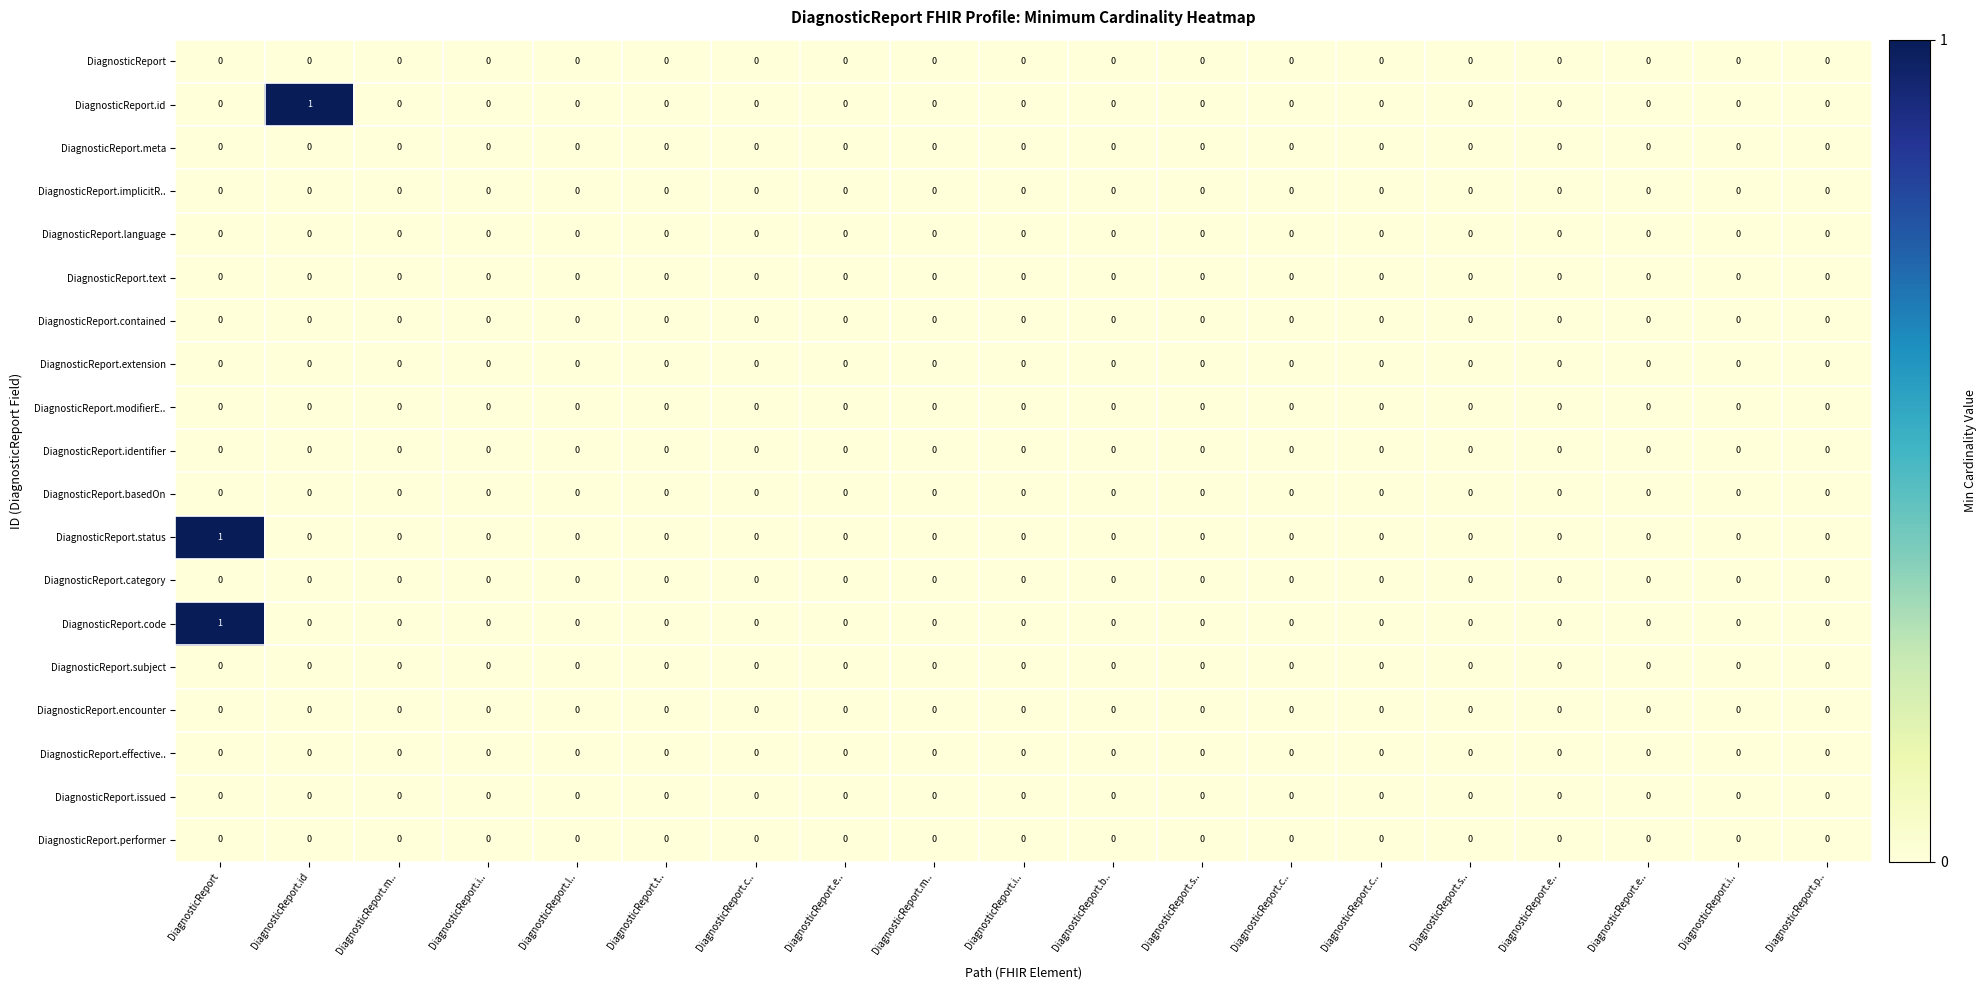

Reading left to right, extract all data points from this chart.

DiagnosticReport: DiagnosticReport=0	DiagnosticReport.id=0	DiagnosticReport.m..=0	DiagnosticReport.i..=0	DiagnosticReport.l..=0	DiagnosticReport.t..=0	DiagnosticReport.c..=0	DiagnosticReport.e..=0	DiagnosticReport.m..=0	DiagnosticReport.i..=0	DiagnosticReport.b..=0	DiagnosticReport.s..=0	DiagnosticReport.c..=0	DiagnosticReport.c..=0	DiagnosticReport.s..=0	DiagnosticReport.e..=0	DiagnosticReport.e..=0	DiagnosticReport.i..=0	DiagnosticReport.p..=0
DiagnosticReport.id: DiagnosticReport=0	DiagnosticReport.id=1	DiagnosticReport.m..=0	DiagnosticReport.i..=0	DiagnosticReport.l..=0	DiagnosticReport.t..=0	DiagnosticReport.c..=0	DiagnosticReport.e..=0	DiagnosticReport.m..=0	DiagnosticReport.i..=0	DiagnosticReport.b..=0	DiagnosticReport.s..=0	DiagnosticReport.c..=0	DiagnosticReport.c..=0	DiagnosticReport.s..=0	DiagnosticReport.e..=0	DiagnosticReport.e..=0	DiagnosticReport.i..=0	DiagnosticReport.p..=0
DiagnosticReport.meta: DiagnosticReport=0	DiagnosticReport.id=0	DiagnosticReport.m..=0	DiagnosticReport.i..=0	DiagnosticReport.l..=0	DiagnosticReport.t..=0	DiagnosticReport.c..=0	DiagnosticReport.e..=0	DiagnosticReport.m..=0	DiagnosticReport.i..=0	DiagnosticReport.b..=0	DiagnosticReport.s..=0	DiagnosticReport.c..=0	DiagnosticReport.c..=0	DiagnosticReport.s..=0	DiagnosticReport.e..=0	DiagnosticReport.e..=0	DiagnosticReport.i..=0	DiagnosticReport.p..=0
DiagnosticReport.implicitR..: DiagnosticReport=0	DiagnosticReport.id=0	DiagnosticReport.m..=0	DiagnosticReport.i..=0	DiagnosticReport.l..=0	DiagnosticReport.t..=0	DiagnosticReport.c..=0	DiagnosticReport.e..=0	DiagnosticReport.m..=0	DiagnosticReport.i..=0	DiagnosticReport.b..=0	DiagnosticReport.s..=0	DiagnosticReport.c..=0	DiagnosticReport.c..=0	DiagnosticReport.s..=0	DiagnosticReport.e..=0	DiagnosticReport.e..=0	DiagnosticReport.i..=0	DiagnosticReport.p..=0
DiagnosticReport.language: DiagnosticReport=0	DiagnosticReport.id=0	DiagnosticReport.m..=0	DiagnosticReport.i..=0	DiagnosticReport.l..=0	DiagnosticReport.t..=0	DiagnosticReport.c..=0	DiagnosticReport.e..=0	DiagnosticReport.m..=0	DiagnosticReport.i..=0	DiagnosticReport.b..=0	DiagnosticReport.s..=0	DiagnosticReport.c..=0	DiagnosticReport.c..=0	DiagnosticReport.s..=0	DiagnosticReport.e..=0	DiagnosticReport.e..=0	DiagnosticReport.i..=0	DiagnosticReport.p..=0
DiagnosticReport.text: DiagnosticReport=0	DiagnosticReport.id=0	DiagnosticReport.m..=0	DiagnosticReport.i..=0	DiagnosticReport.l..=0	DiagnosticReport.t..=0	DiagnosticReport.c..=0	DiagnosticReport.e..=0	DiagnosticReport.m..=0	DiagnosticReport.i..=0	DiagnosticReport.b..=0	DiagnosticReport.s..=0	DiagnosticReport.c..=0	DiagnosticReport.c..=0	DiagnosticReport.s..=0	DiagnosticReport.e..=0	DiagnosticReport.e..=0	DiagnosticReport.i..=0	DiagnosticReport.p..=0
DiagnosticReport.contained: DiagnosticReport=0	DiagnosticReport.id=0	DiagnosticReport.m..=0	DiagnosticReport.i..=0	DiagnosticReport.l..=0	DiagnosticReport.t..=0	DiagnosticReport.c..=0	DiagnosticReport.e..=0	DiagnosticReport.m..=0	DiagnosticReport.i..=0	DiagnosticReport.b..=0	DiagnosticReport.s..=0	DiagnosticReport.c..=0	DiagnosticReport.c..=0	DiagnosticReport.s..=0	DiagnosticReport.e..=0	DiagnosticReport.e..=0	DiagnosticReport.i..=0	DiagnosticReport.p..=0
DiagnosticReport.extension: DiagnosticReport=0	DiagnosticReport.id=0	DiagnosticReport.m..=0	DiagnosticReport.i..=0	DiagnosticReport.l..=0	DiagnosticReport.t..=0	DiagnosticReport.c..=0	DiagnosticReport.e..=0	DiagnosticReport.m..=0	DiagnosticReport.i..=0	DiagnosticReport.b..=0	DiagnosticReport.s..=0	DiagnosticReport.c..=0	DiagnosticReport.c..=0	DiagnosticReport.s..=0	DiagnosticReport.e..=0	DiagnosticReport.e..=0	DiagnosticReport.i..=0	DiagnosticReport.p..=0
DiagnosticReport.modifierE..: DiagnosticReport=0	DiagnosticReport.id=0	DiagnosticReport.m..=0	DiagnosticReport.i..=0	DiagnosticReport.l..=0	DiagnosticReport.t..=0	DiagnosticReport.c..=0	DiagnosticReport.e..=0	DiagnosticReport.m..=0	DiagnosticReport.i..=0	DiagnosticReport.b..=0	DiagnosticReport.s..=0	DiagnosticReport.c..=0	DiagnosticReport.c..=0	DiagnosticReport.s..=0	DiagnosticReport.e..=0	DiagnosticReport.e..=0	DiagnosticReport.i..=0	DiagnosticReport.p..=0
DiagnosticReport.identifier: DiagnosticReport=0	DiagnosticReport.id=0	DiagnosticReport.m..=0	DiagnosticReport.i..=0	DiagnosticReport.l..=0	DiagnosticReport.t..=0	DiagnosticReport.c..=0	DiagnosticReport.e..=0	DiagnosticReport.m..=0	DiagnosticReport.i..=0	DiagnosticReport.b..=0	DiagnosticReport.s..=0	DiagnosticReport.c..=0	DiagnosticReport.c..=0	DiagnosticReport.s..=0	DiagnosticReport.e..=0	DiagnosticReport.e..=0	DiagnosticReport.i..=0	DiagnosticReport.p..=0
DiagnosticReport.basedOn: DiagnosticReport=0	DiagnosticReport.id=0	DiagnosticReport.m..=0	DiagnosticReport.i..=0	DiagnosticReport.l..=0	DiagnosticReport.t..=0	DiagnosticReport.c..=0	DiagnosticReport.e..=0	DiagnosticReport.m..=0	DiagnosticReport.i..=0	DiagnosticReport.b..=0	DiagnosticReport.s..=0	DiagnosticReport.c..=0	DiagnosticReport.c..=0	DiagnosticReport.s..=0	DiagnosticReport.e..=0	DiagnosticReport.e..=0	DiagnosticReport.i..=0	DiagnosticReport.p..=0
DiagnosticReport.status: DiagnosticReport=1	DiagnosticReport.id=0	DiagnosticReport.m..=0	DiagnosticReport.i..=0	DiagnosticReport.l..=0	DiagnosticReport.t..=0	DiagnosticReport.c..=0	DiagnosticReport.e..=0	DiagnosticReport.m..=0	DiagnosticReport.i..=0	DiagnosticReport.b..=0	DiagnosticReport.s..=0	DiagnosticReport.c..=0	DiagnosticReport.c..=0	DiagnosticReport.s..=0	DiagnosticReport.e..=0	DiagnosticReport.e..=0	DiagnosticReport.i..=0	DiagnosticReport.p..=0
DiagnosticReport.category: DiagnosticReport=0	DiagnosticReport.id=0	DiagnosticReport.m..=0	DiagnosticReport.i..=0	DiagnosticReport.l..=0	DiagnosticReport.t..=0	DiagnosticReport.c..=0	DiagnosticReport.e..=0	DiagnosticReport.m..=0	DiagnosticReport.i..=0	DiagnosticReport.b..=0	DiagnosticReport.s..=0	DiagnosticReport.c..=0	DiagnosticReport.c..=0	DiagnosticReport.s..=0	DiagnosticReport.e..=0	DiagnosticReport.e..=0	DiagnosticReport.i..=0	DiagnosticReport.p..=0
DiagnosticReport.code: DiagnosticReport=1	DiagnosticReport.id=0	DiagnosticReport.m..=0	DiagnosticReport.i..=0	DiagnosticReport.l..=0	DiagnosticReport.t..=0	DiagnosticReport.c..=0	DiagnosticReport.e..=0	DiagnosticReport.m..=0	DiagnosticReport.i..=0	DiagnosticReport.b..=0	DiagnosticReport.s..=0	DiagnosticReport.c..=0	DiagnosticReport.c..=0	DiagnosticReport.s..=0	DiagnosticReport.e..=0	DiagnosticReport.e..=0	DiagnosticReport.i..=0	DiagnosticReport.p..=0
DiagnosticReport.subject: DiagnosticReport=0	DiagnosticReport.id=0	DiagnosticReport.m..=0	DiagnosticReport.i..=0	DiagnosticReport.l..=0	DiagnosticReport.t..=0	DiagnosticReport.c..=0	DiagnosticReport.e..=0	DiagnosticReport.m..=0	DiagnosticReport.i..=0	DiagnosticReport.b..=0	DiagnosticReport.s..=0	DiagnosticReport.c..=0	DiagnosticReport.c..=0	DiagnosticReport.s..=0	DiagnosticReport.e..=0	DiagnosticReport.e..=0	DiagnosticReport.i..=0	DiagnosticReport.p..=0
DiagnosticReport.encounter: DiagnosticReport=0	DiagnosticReport.id=0	DiagnosticReport.m..=0	DiagnosticReport.i..=0	DiagnosticReport.l..=0	DiagnosticReport.t..=0	DiagnosticReport.c..=0	DiagnosticReport.e..=0	DiagnosticReport.m..=0	DiagnosticReport.i..=0	DiagnosticReport.b..=0	DiagnosticReport.s..=0	DiagnosticReport.c..=0	DiagnosticReport.c..=0	DiagnosticReport.s..=0	DiagnosticReport.e..=0	DiagnosticReport.e..=0	DiagnosticReport.i..=0	DiagnosticReport.p..=0
DiagnosticReport.effective..: DiagnosticReport=0	DiagnosticReport.id=0	DiagnosticReport.m..=0	DiagnosticReport.i..=0	DiagnosticReport.l..=0	DiagnosticReport.t..=0	DiagnosticReport.c..=0	DiagnosticReport.e..=0	DiagnosticReport.m..=0	DiagnosticReport.i..=0	DiagnosticReport.b..=0	DiagnosticReport.s..=0	DiagnosticReport.c..=0	DiagnosticReport.c..=0	DiagnosticReport.s..=0	DiagnosticReport.e..=0	DiagnosticReport.e..=0	DiagnosticReport.i..=0	DiagnosticReport.p..=0
DiagnosticReport.issued: DiagnosticReport=0	DiagnosticReport.id=0	DiagnosticReport.m..=0	DiagnosticReport.i..=0	DiagnosticReport.l..=0	DiagnosticReport.t..=0	DiagnosticReport.c..=0	DiagnosticReport.e..=0	DiagnosticReport.m..=0	DiagnosticReport.i..=0	DiagnosticReport.b..=0	DiagnosticReport.s..=0	DiagnosticReport.c..=0	DiagnosticReport.c..=0	DiagnosticReport.s..=0	DiagnosticReport.e..=0	DiagnosticReport.e..=0	DiagnosticReport.i..=0	DiagnosticReport.p..=0
DiagnosticReport.performer: DiagnosticReport=0	DiagnosticReport.id=0	DiagnosticReport.m..=0	DiagnosticReport.i..=0	DiagnosticReport.l..=0	DiagnosticReport.t..=0	DiagnosticReport.c..=0	DiagnosticReport.e..=0	DiagnosticReport.m..=0	DiagnosticReport.i..=0	DiagnosticReport.b..=0	DiagnosticReport.s..=0	DiagnosticReport.c..=0	DiagnosticReport.c..=0	DiagnosticReport.s..=0	DiagnosticReport.e..=0	DiagnosticReport.e..=0	DiagnosticReport.i..=0	DiagnosticReport.p..=0